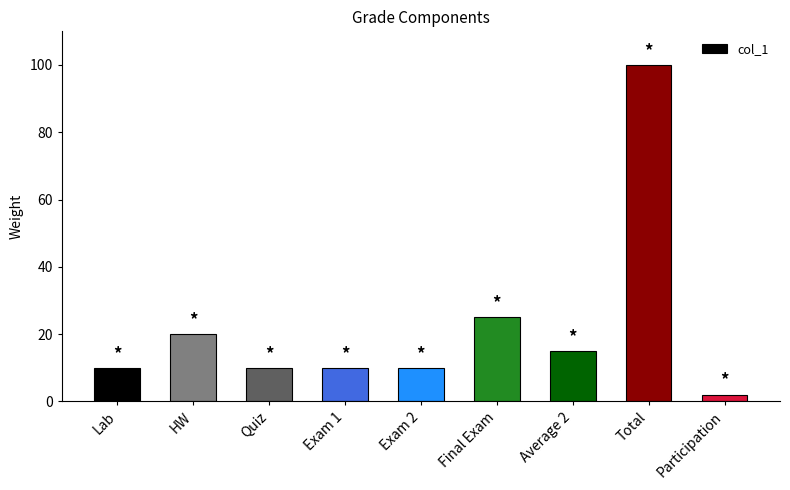

What is the value of the 4th bar from the left?

10